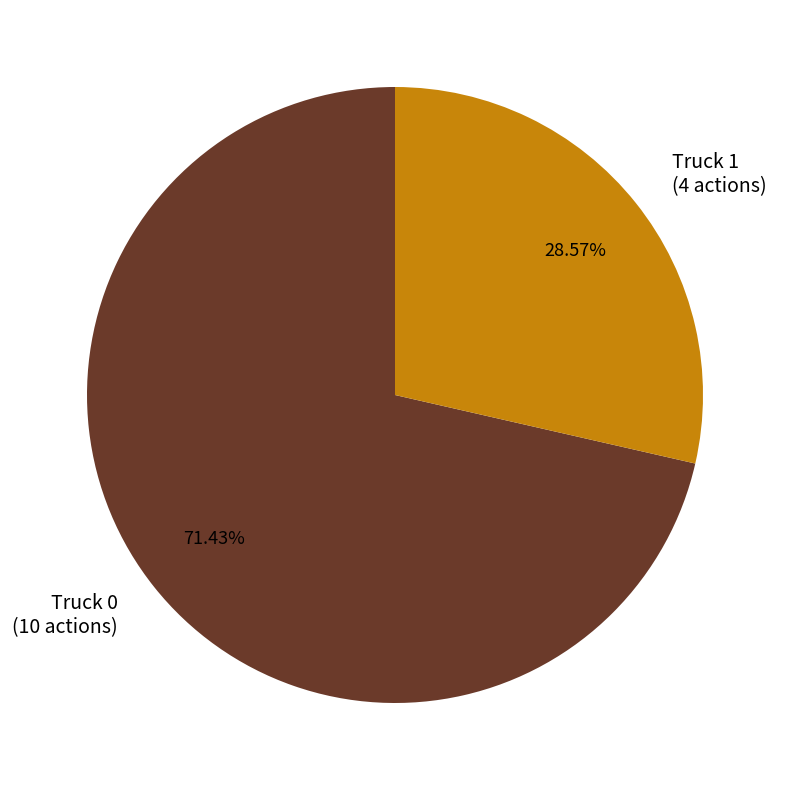

What is the smallest slice in the pie chart?

Truck 1